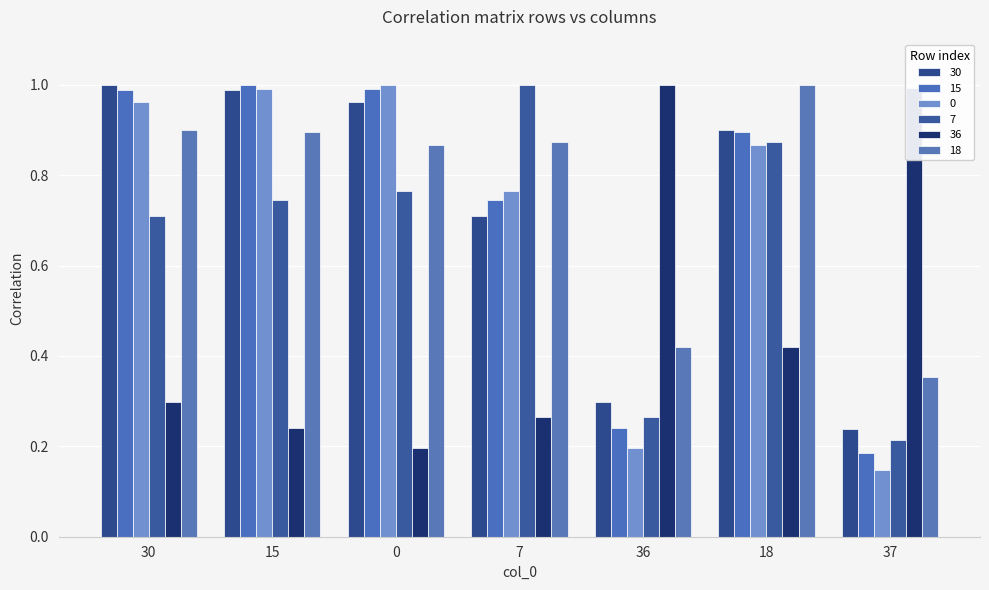

How many series are shown in this chart?

6